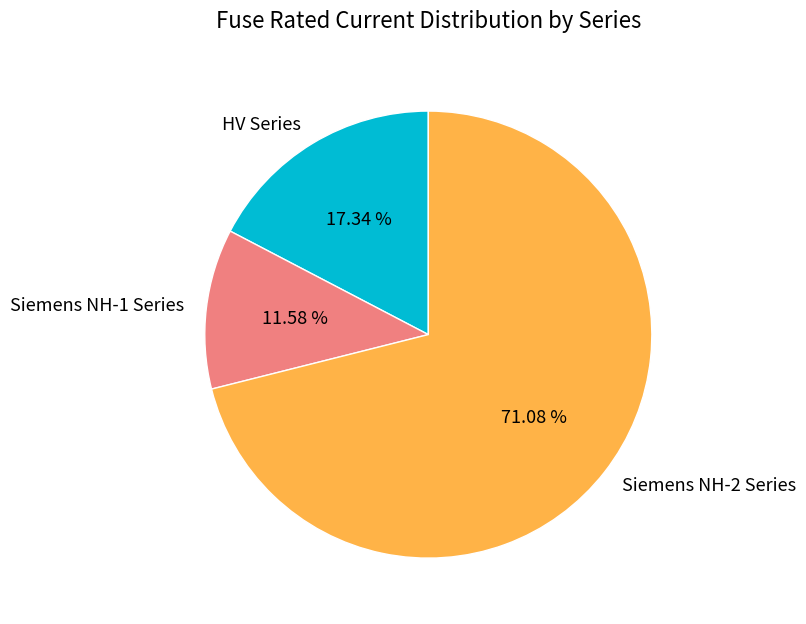

Which has a higher value, HV Series or Siemens NH-2 Series?

Siemens NH-2 Series